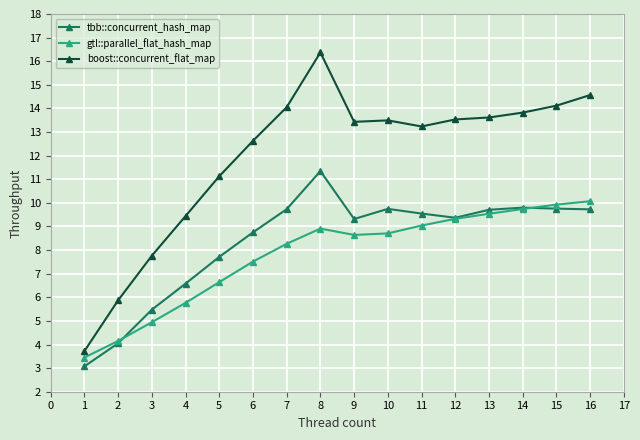

The tbb::concurrent_hash_map series shows 8.3 at 3. True or false?

False